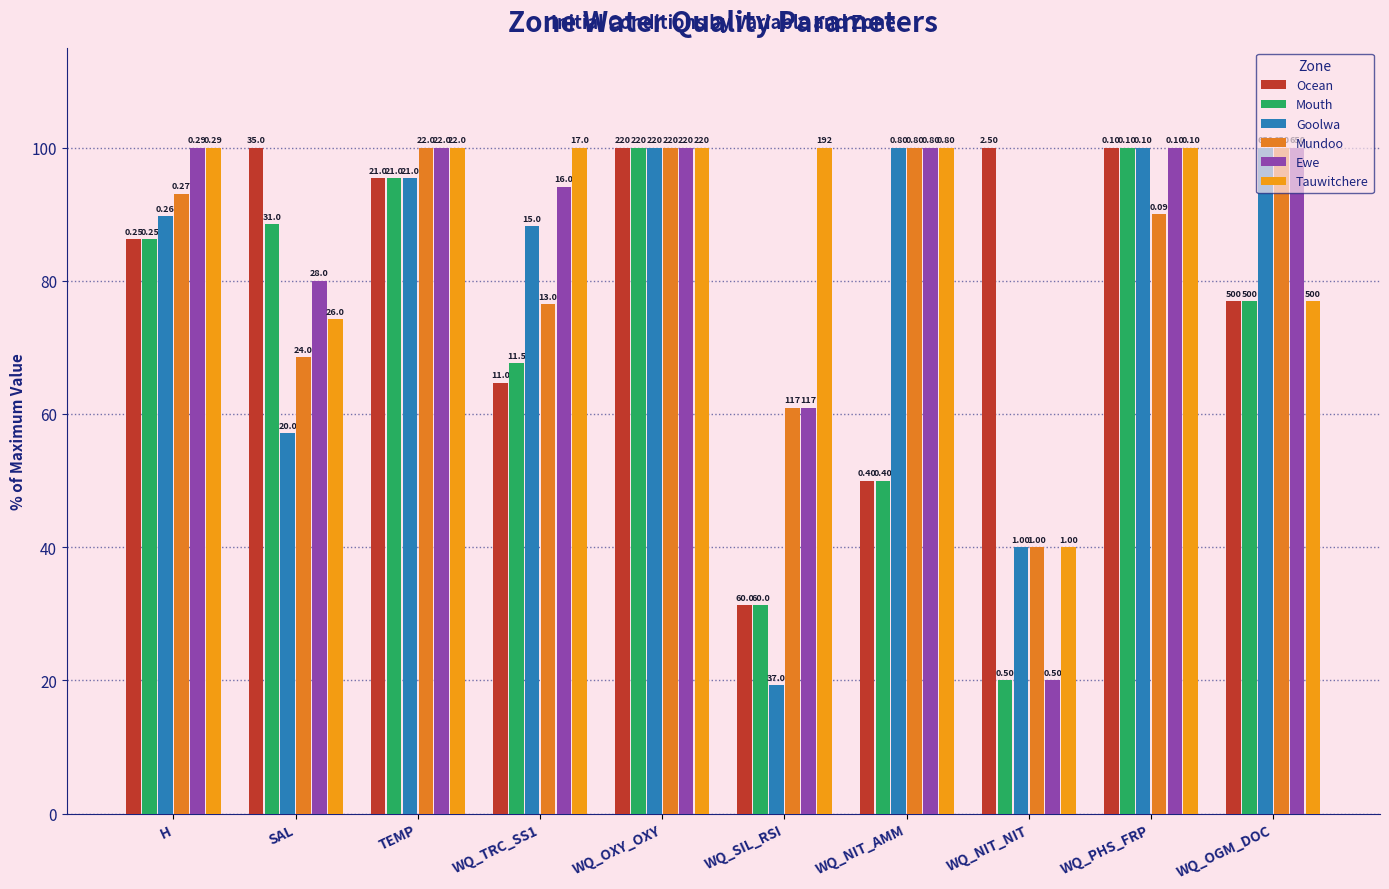

Read the Mouth value at WQ_TRC_SS1.

67.6